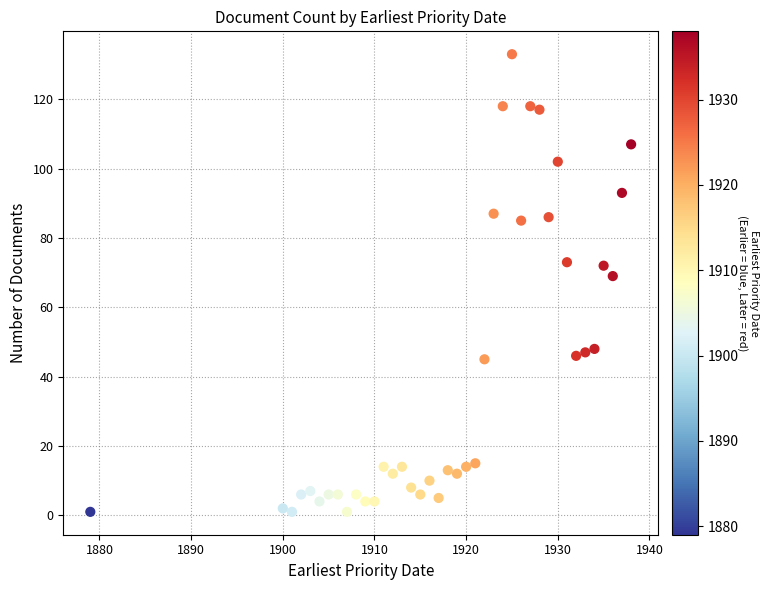

What is the range of Y values (max minus min)?

132